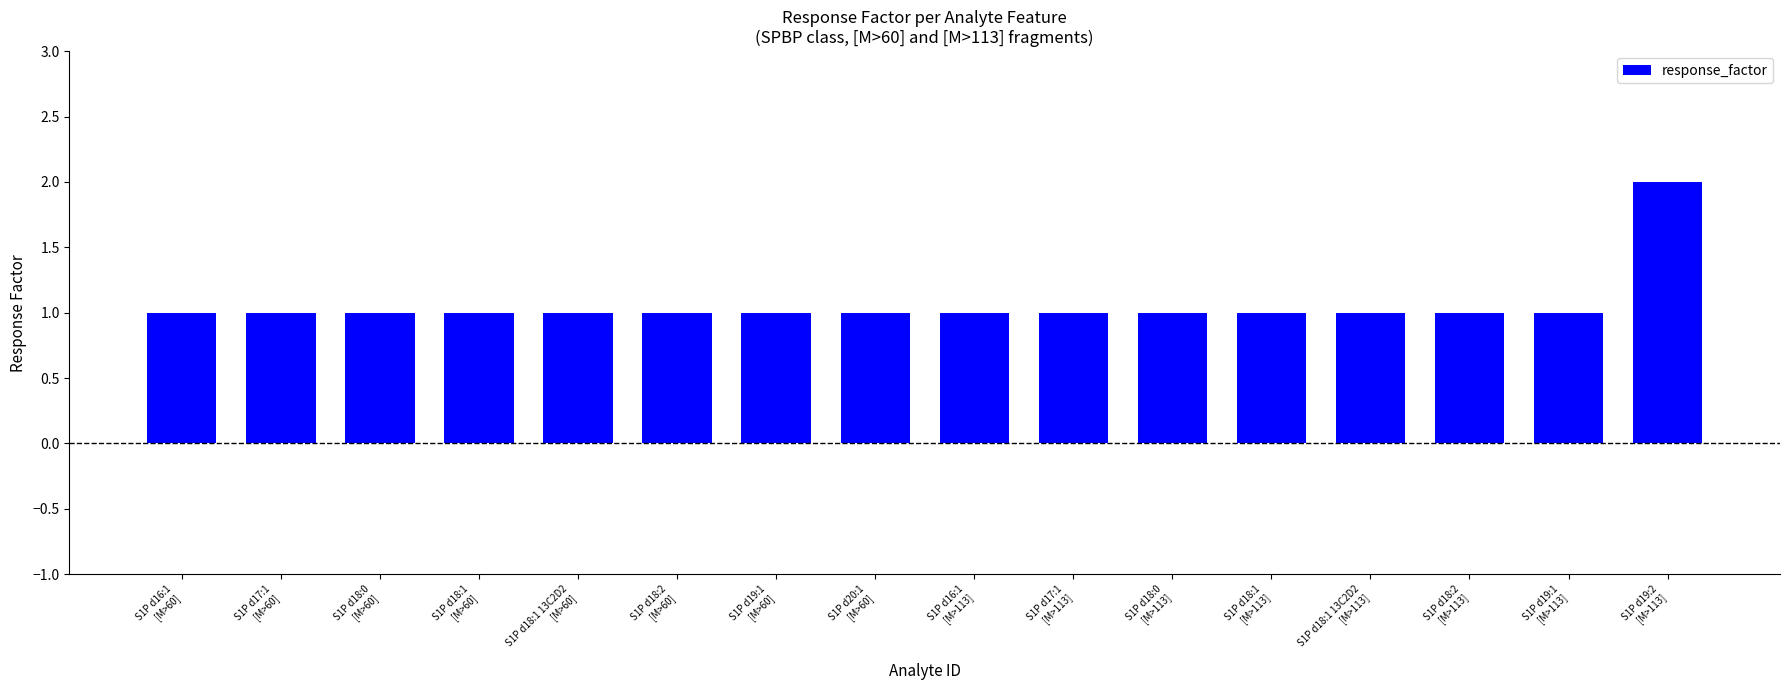

Reading right to left, transcribe all the data shown in this chart.

S1P d19:2
[M>113]=2	S1P d19:1
[M>113]=1	S1P d18:2
[M>113]=1	S1P d18:1 13C2D2
[M>113]=1	S1P d18:1
[M>113]=1	S1P d18:0
[M>113]=1	S1P d17:1
[M>113]=1	S1P d16:1
[M>113]=1	S1P d20:1
[M>60]=1	S1P d19:1
[M>60]=1	S1P d18:2
[M>60]=1	S1P d18:1 13C2D2
[M>60]=1	S1P d18:1
[M>60]=1	S1P d18:0
[M>60]=1	S1P d17:1
[M>60]=1	S1P d16:1
[M>60]=1